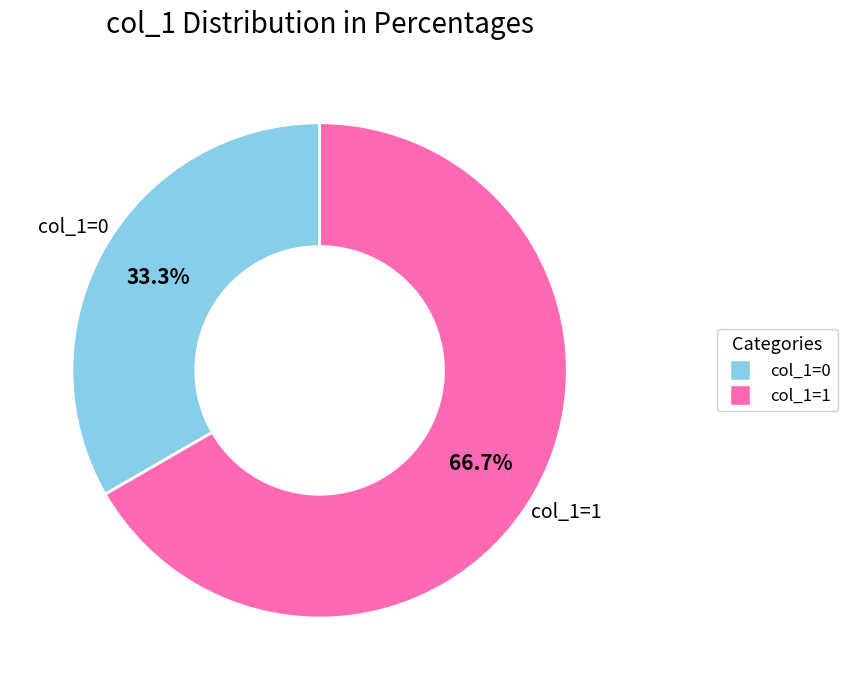

Is there a majority slice in this chart?

Yes